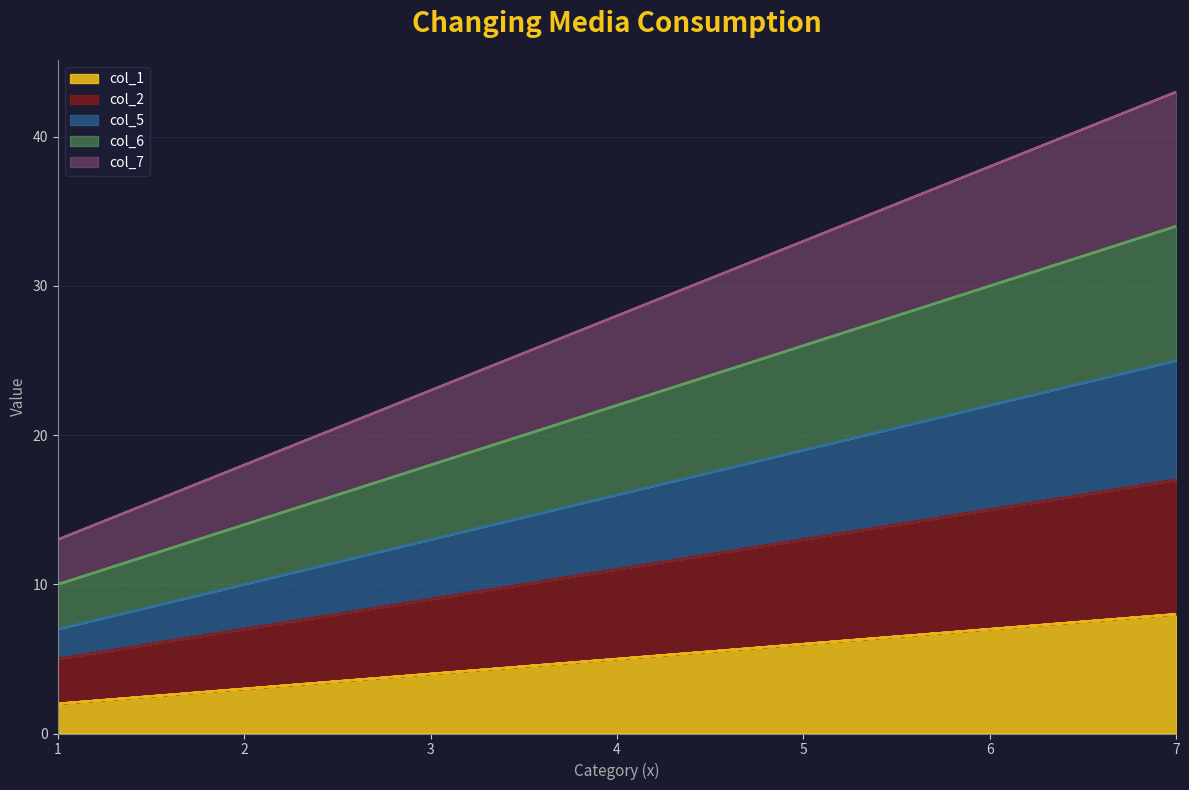

True or false: col_2 and col_7 cross at least once.

False